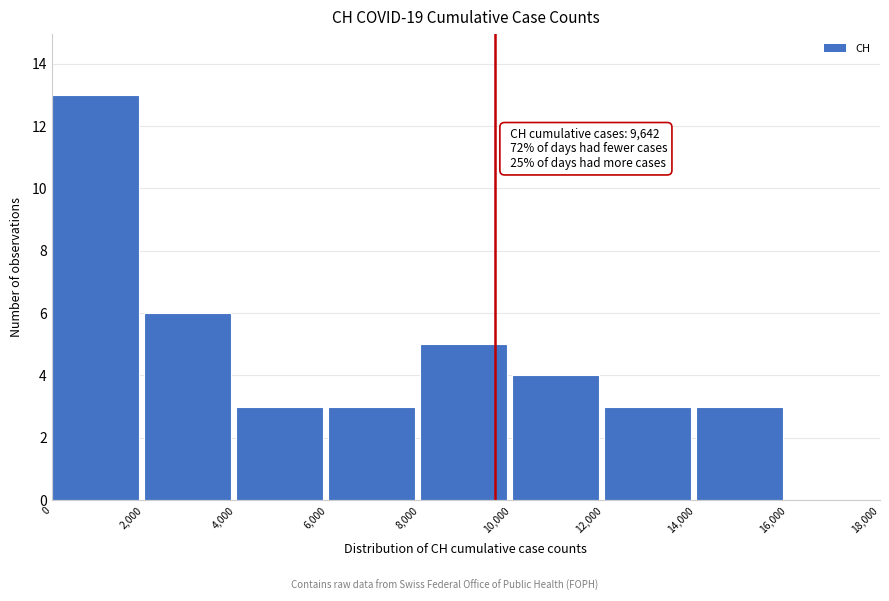

Which range on the x-axis has the tallest bar?

0 to 2,000